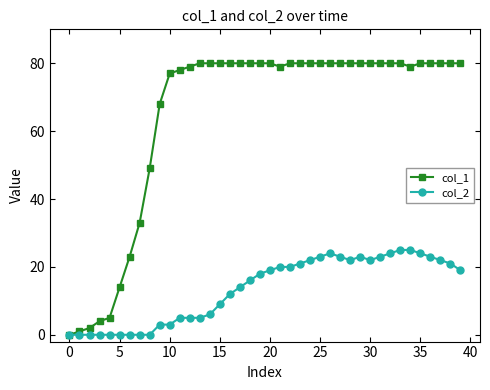

What are all the series names shown in the legend?

col_1, col_2